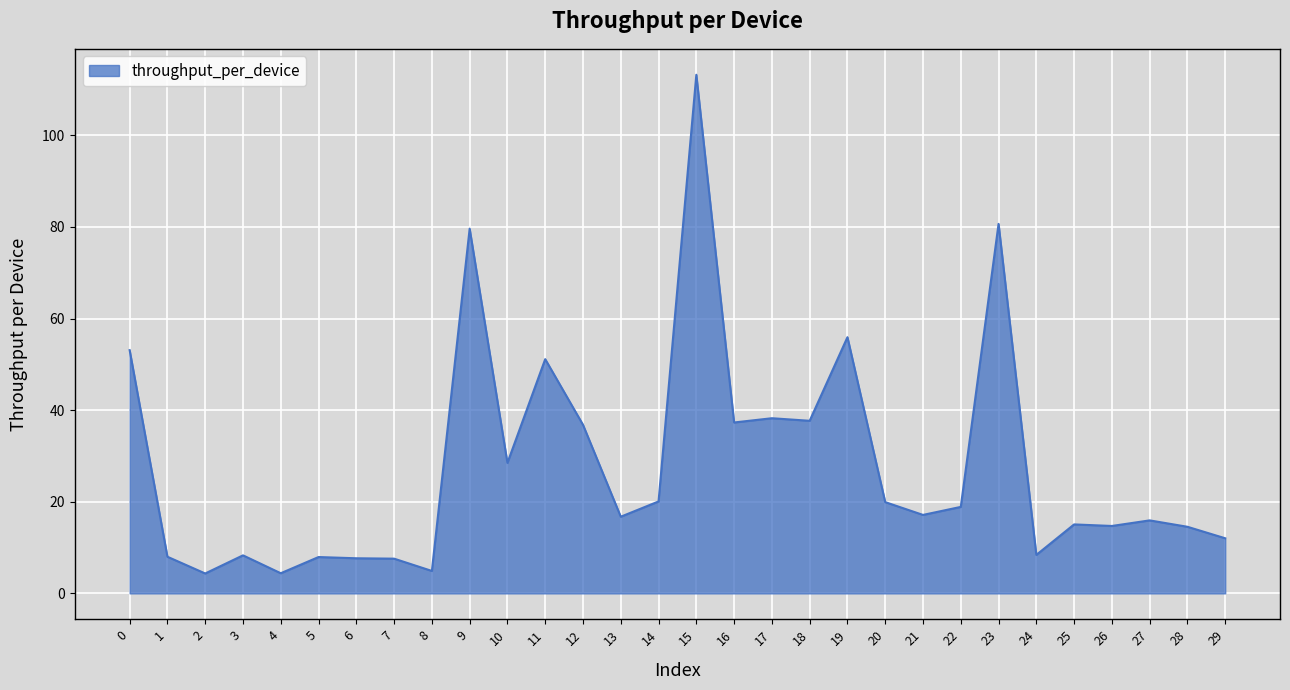

What is the difference between the second highest and minimum values?

76.3